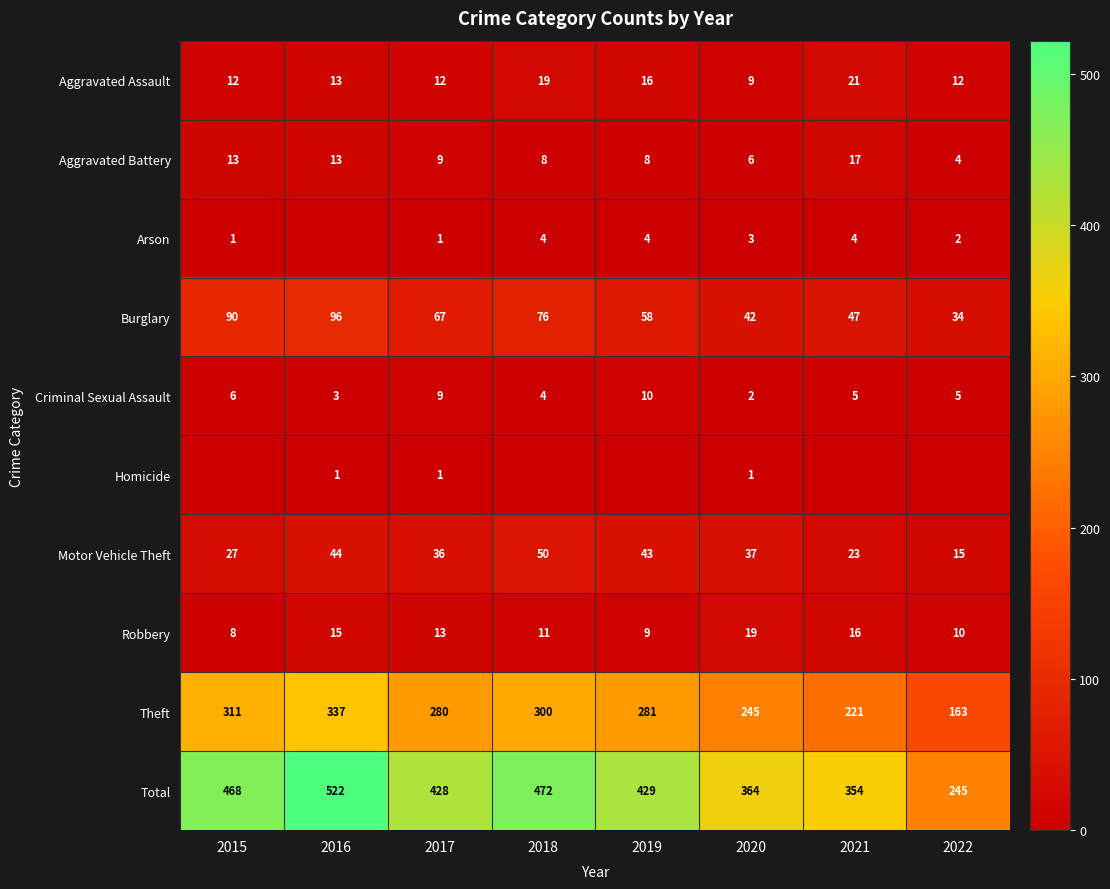

The value of Burglary at 2022 is 57. True or false?

False